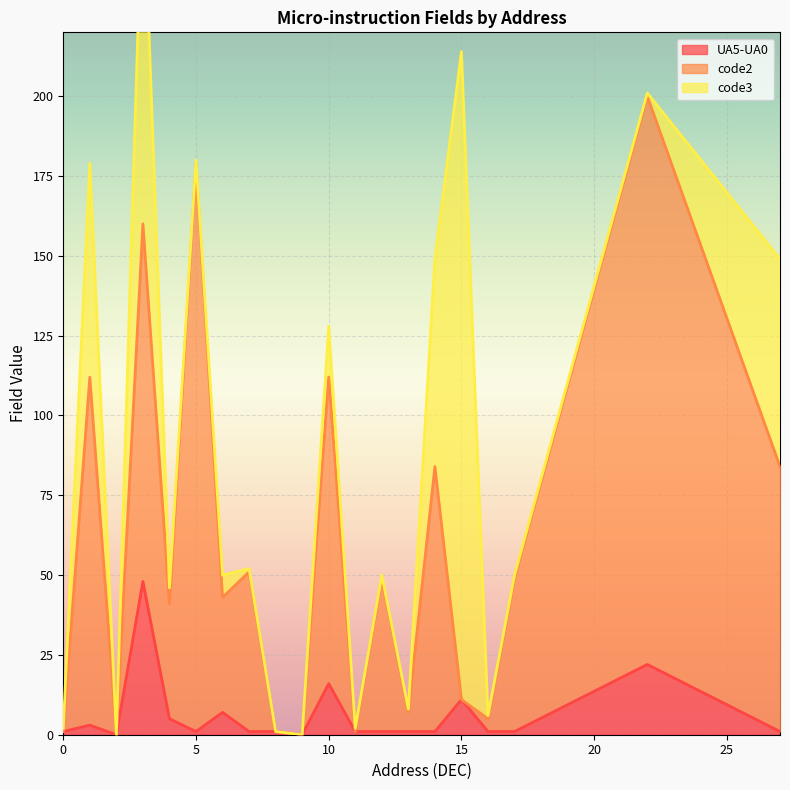

What is the spread (max minus min) of values at 7?

50